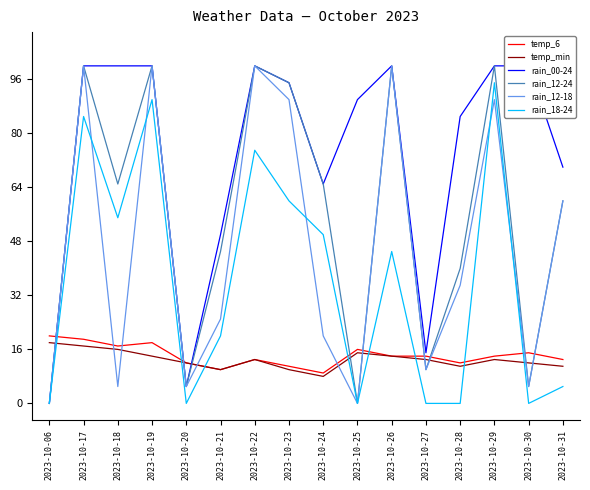

The value of temp_min at 2023-10-31 is 7. True or false?

False